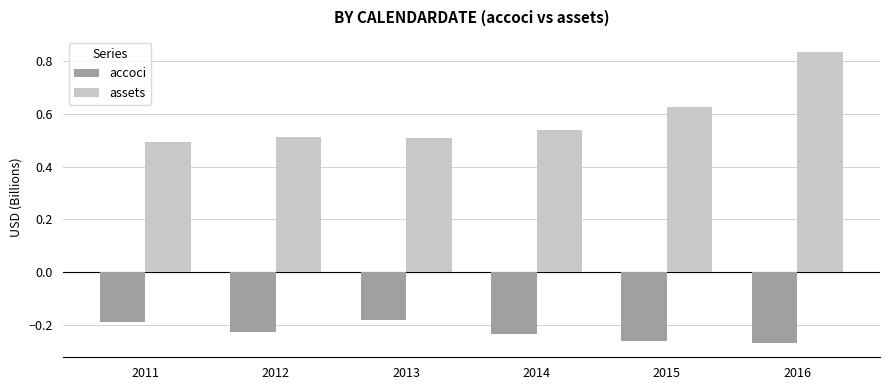

Where is assets nearest to the value 0?

2011